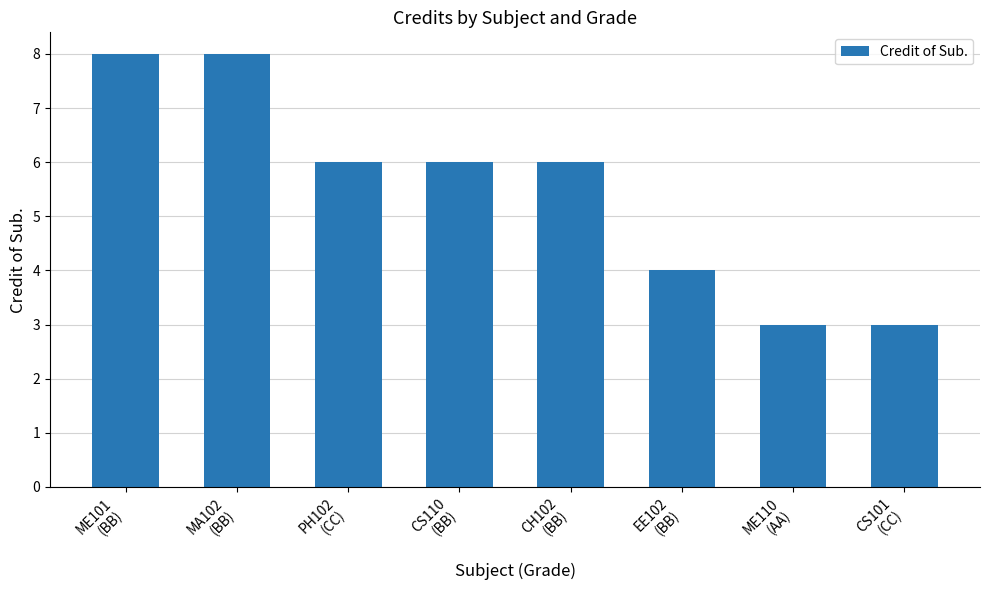

What is the sum of the values at EE102
(BB) and ME110
(AA)?

7